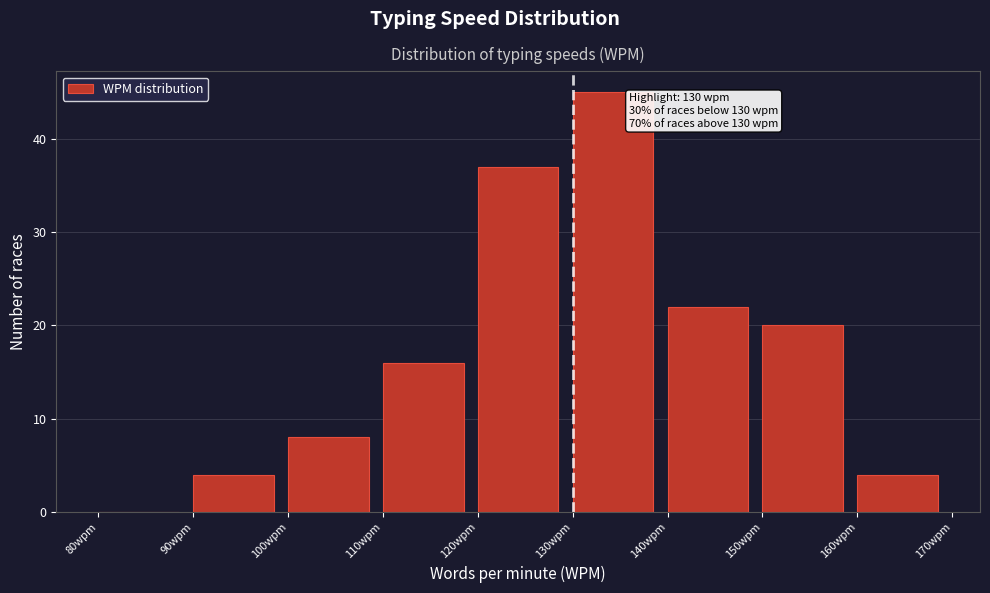

Over which range of the x-axis is the bar tallest?

130 to 140